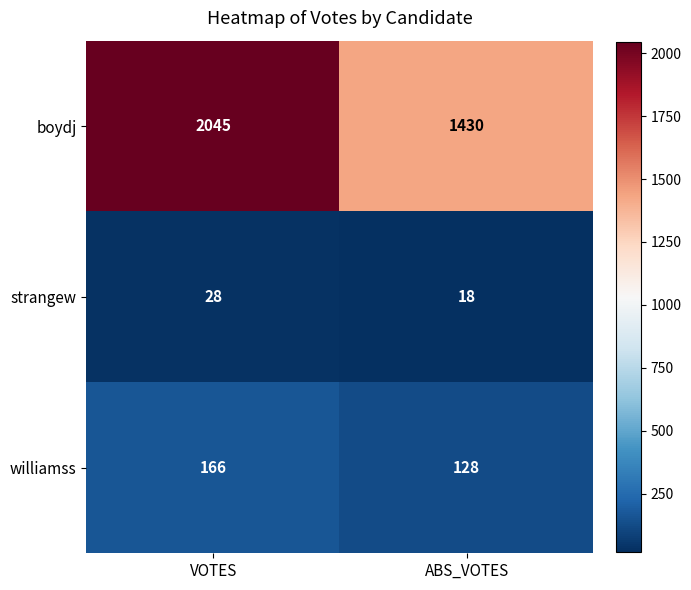

What is the difference between the strangew values at VOTES and ABS_VOTES?

10